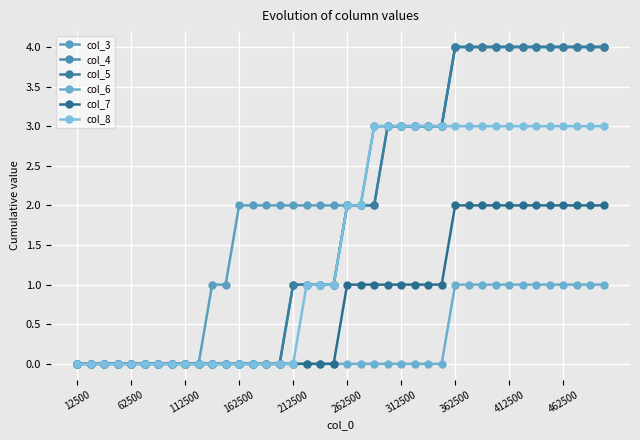

What is the difference between the maximum and minimum values in the col_8 series?

3